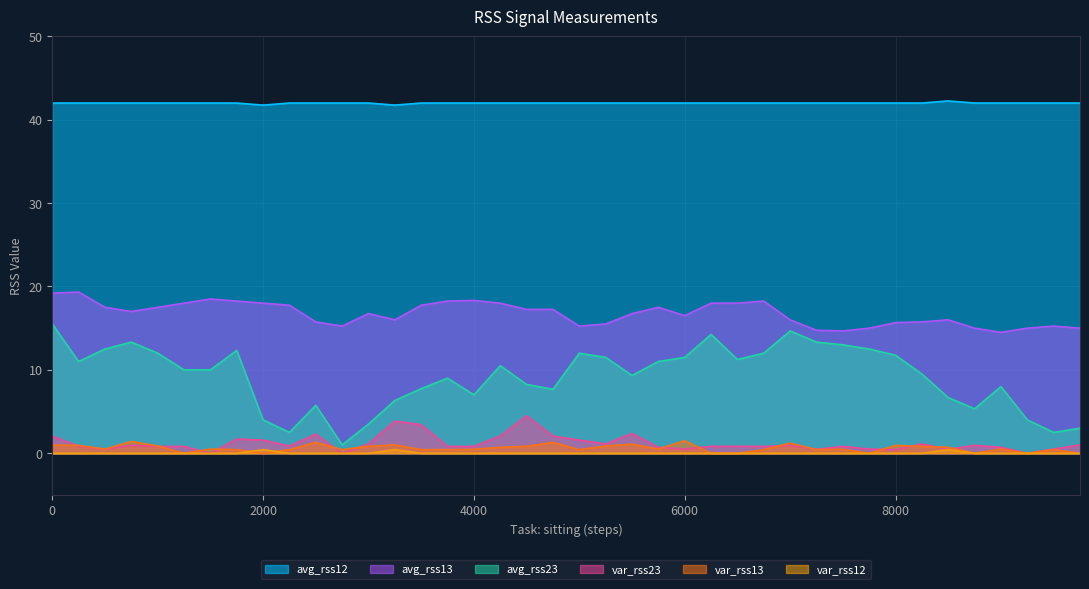

Where is var_rss23 nearest to the value 2?

4750